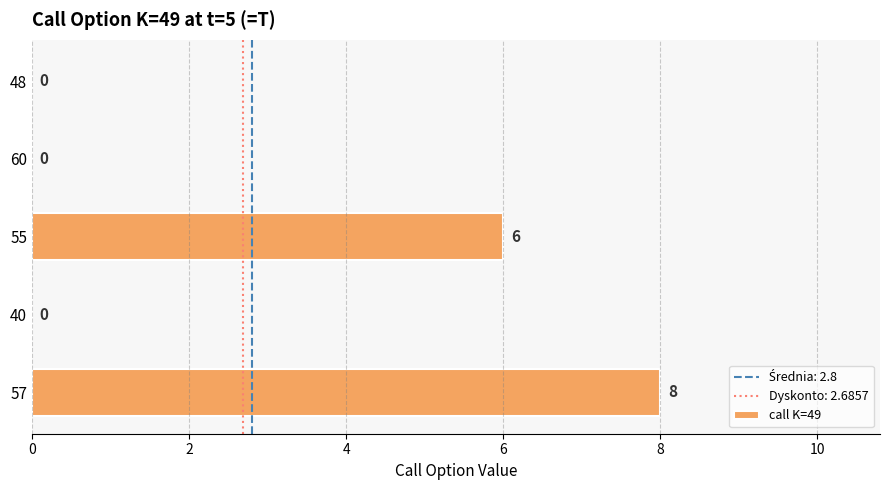

The value at 55 is 6. True or false?

True